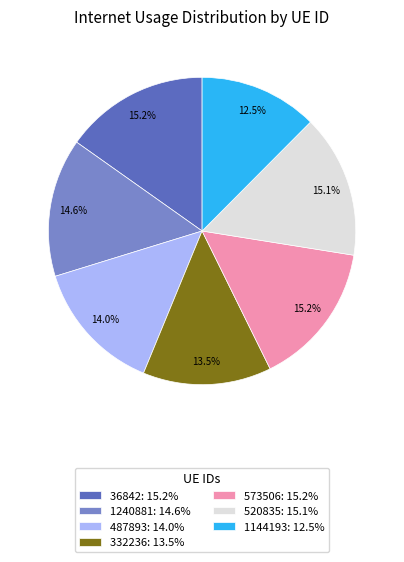

How many slices are in this pie chart?

7